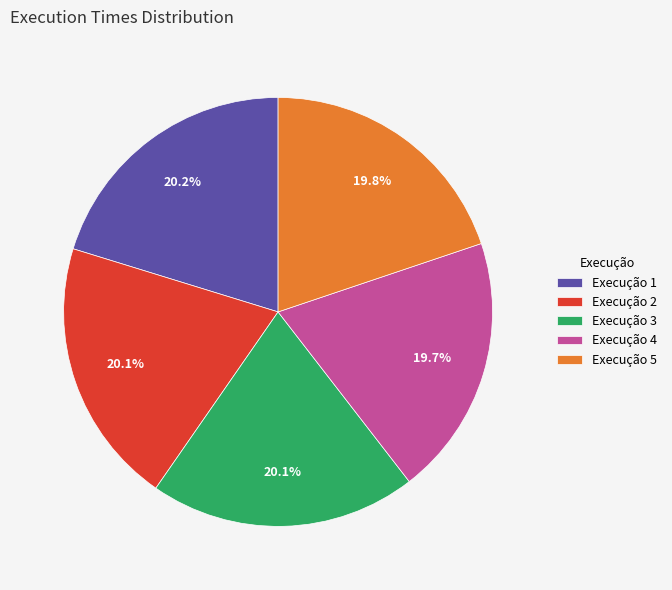

What is the ratio of the value at Execução 5 to the value at Execução 4?

1.0